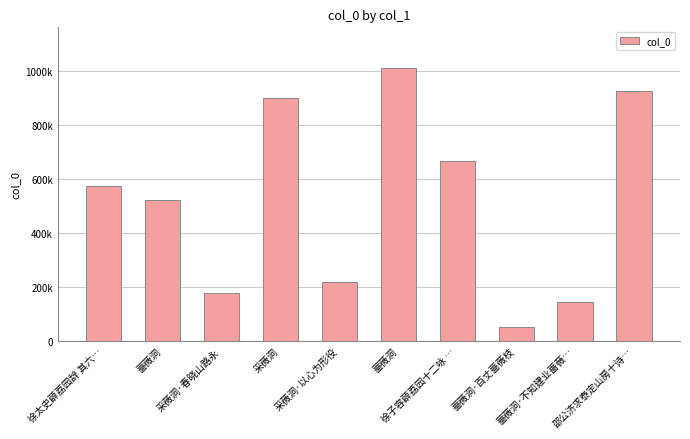

The value at 徐子容薜荔园十二咏 … is 666474. True or false?

True